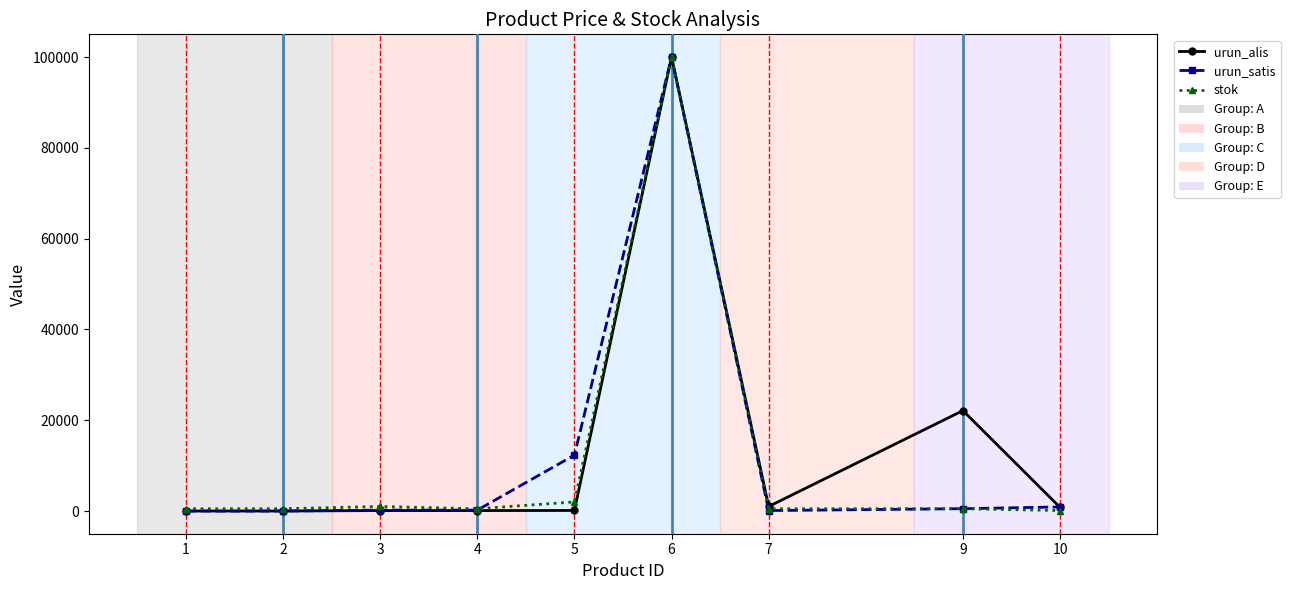

What is the total value across all series at 10?

1810.0